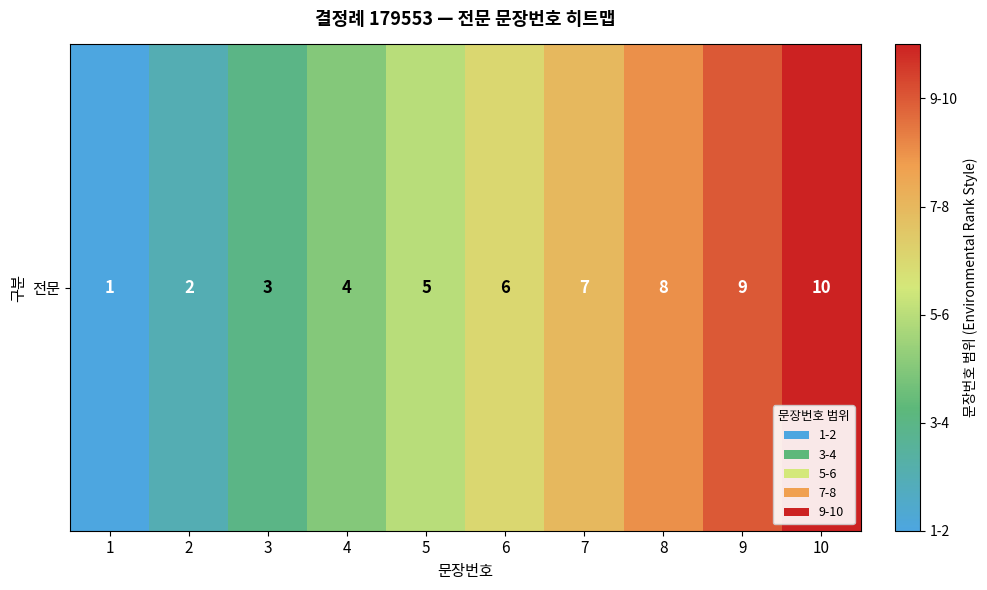

Rank the categories by value from highest to lowest.

10, 9, 8, 7, 6, 5, 4, 3, 2, 1